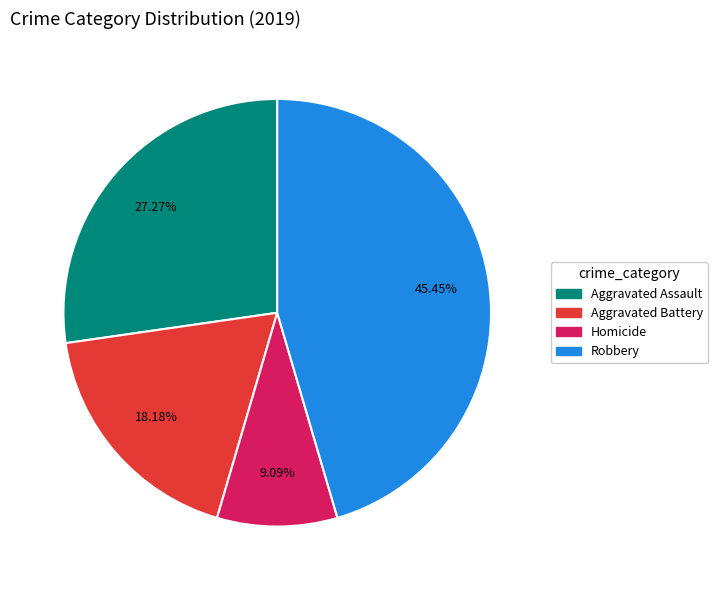

Is there a majority slice in this chart?

No